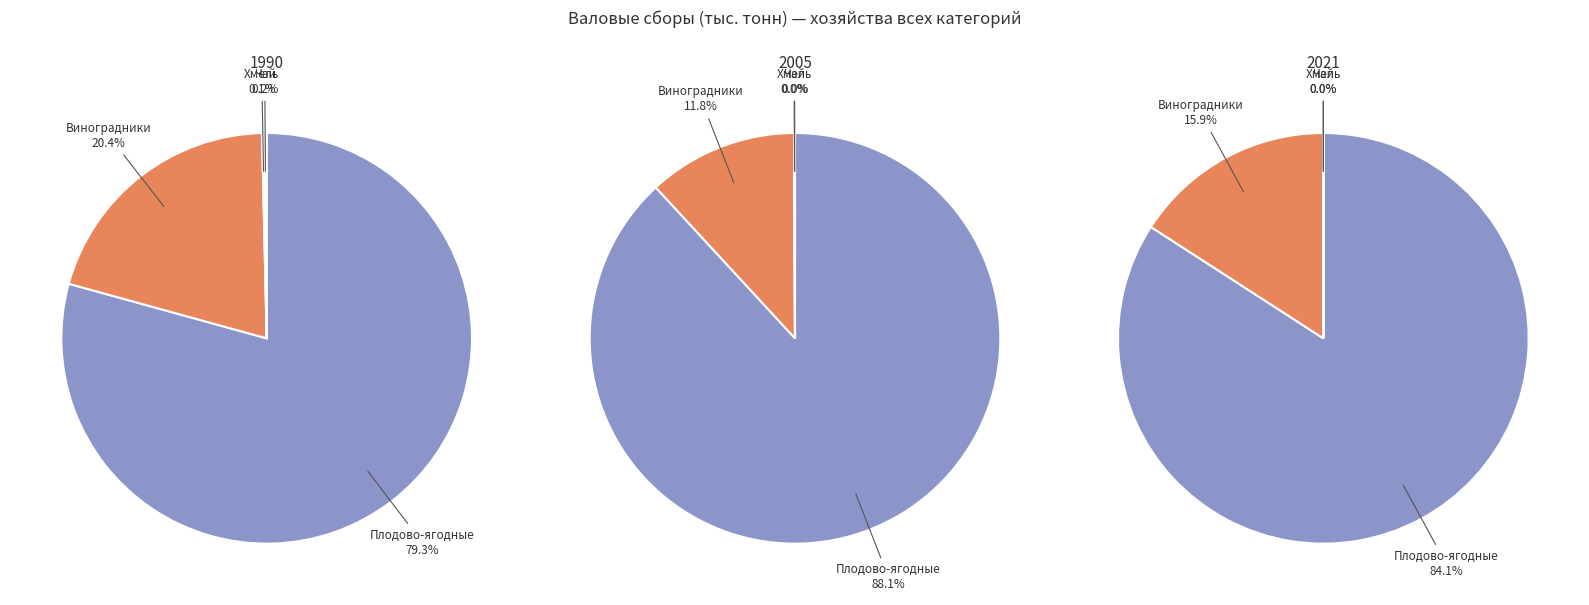

Does any single category account for the majority?

Yes